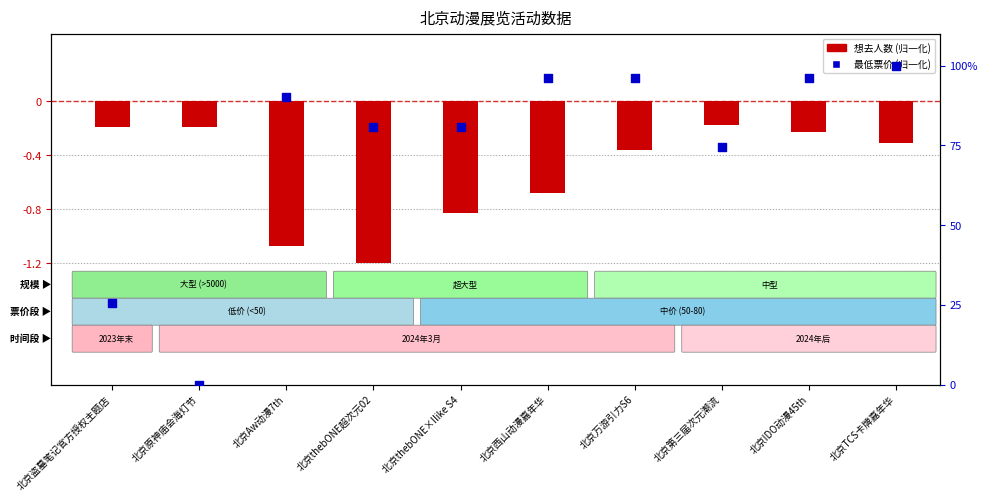

Which series contains the highest Y value?

最低票价 (归一化至100)